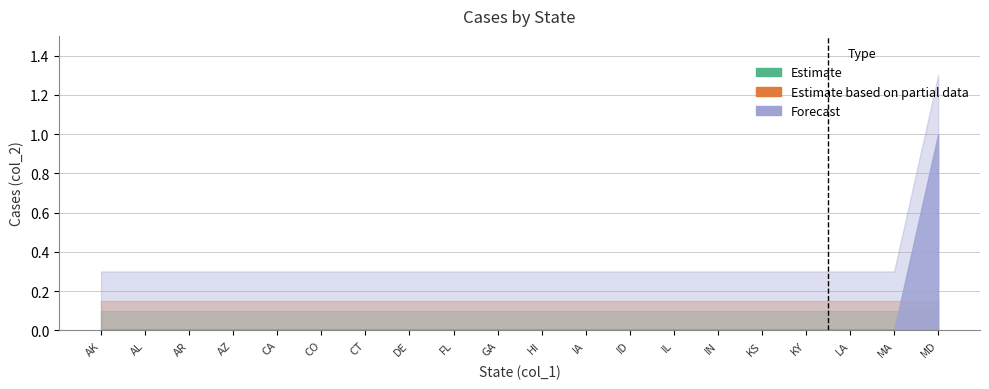

True or false: Estimate and Forecast intersect in this chart.

False